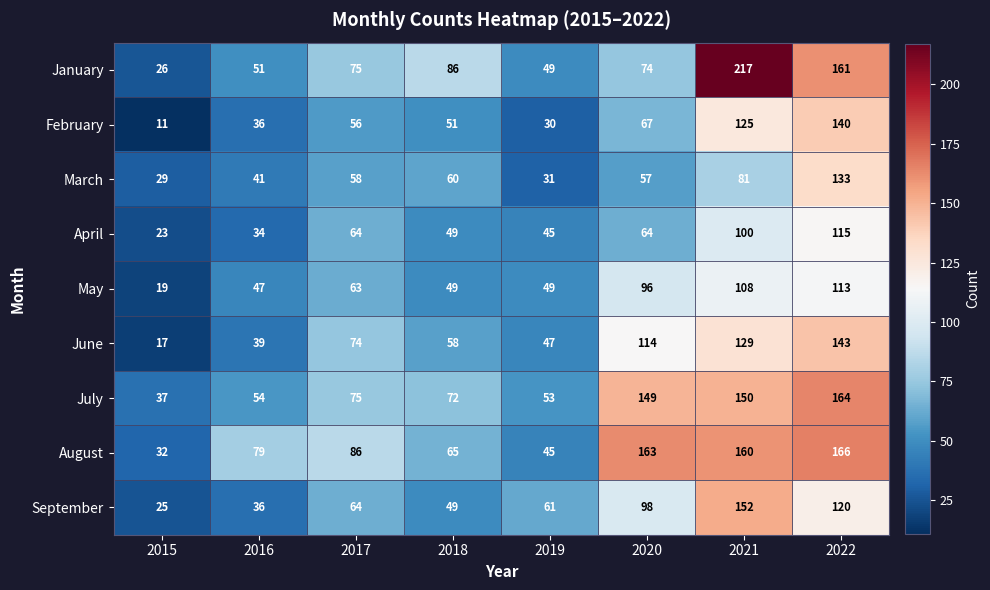

Count the number of data series in this chart.

9